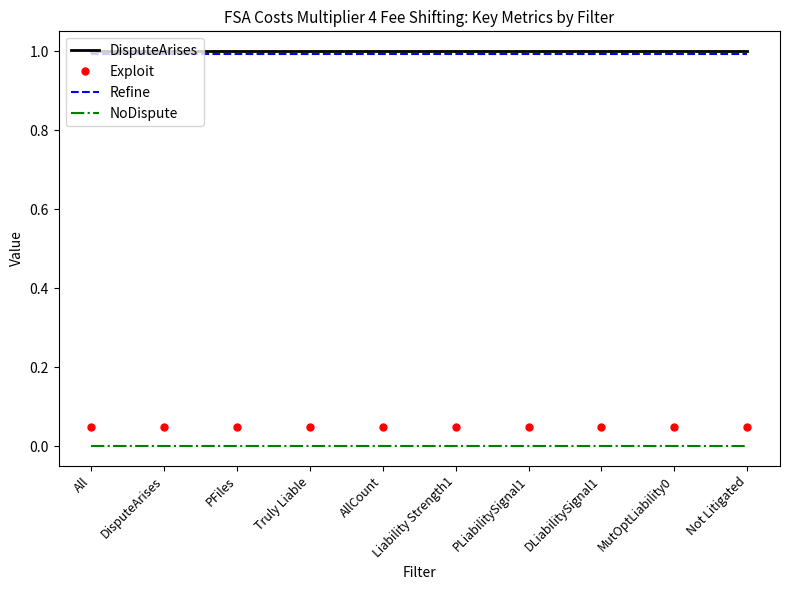

What is the maximum value shown in the chart?

1.0